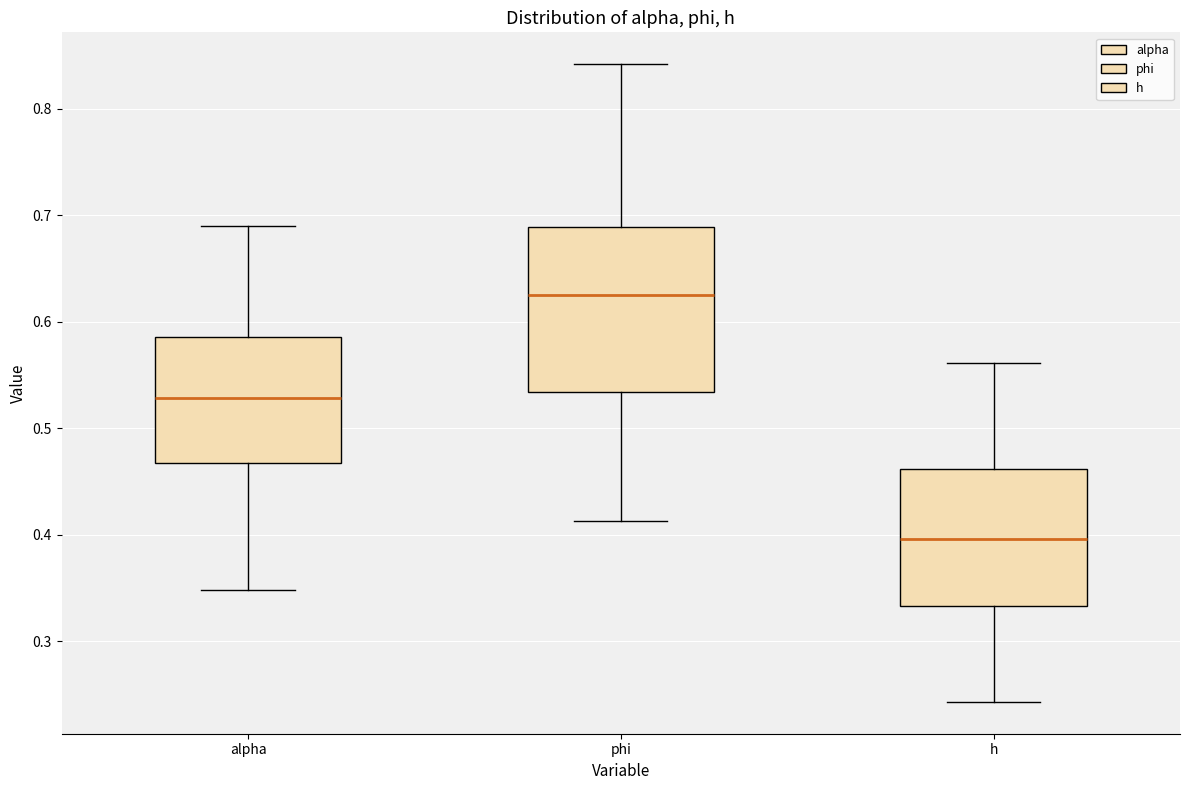

Reading left to right, transcribe this box plot: for each box, give where its median line is, the range the box spans, and where its two whiskers end, as read against the y-axis. The values are not printed on the chart, so give them approximately, as read against the axis.

alpha: median 0.53, box 0.47 to 0.59, whiskers 0.35 to 0.69
phi: median 0.62, box 0.53 to 0.69, whiskers 0.41 to 0.84
h: median 0.40, box 0.33 to 0.46, whiskers 0.24 to 0.56